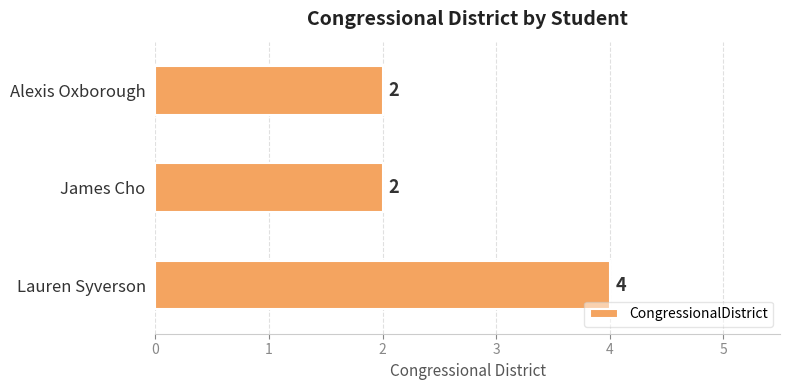

The value at Lauren Syverson is 4. True or false?

True